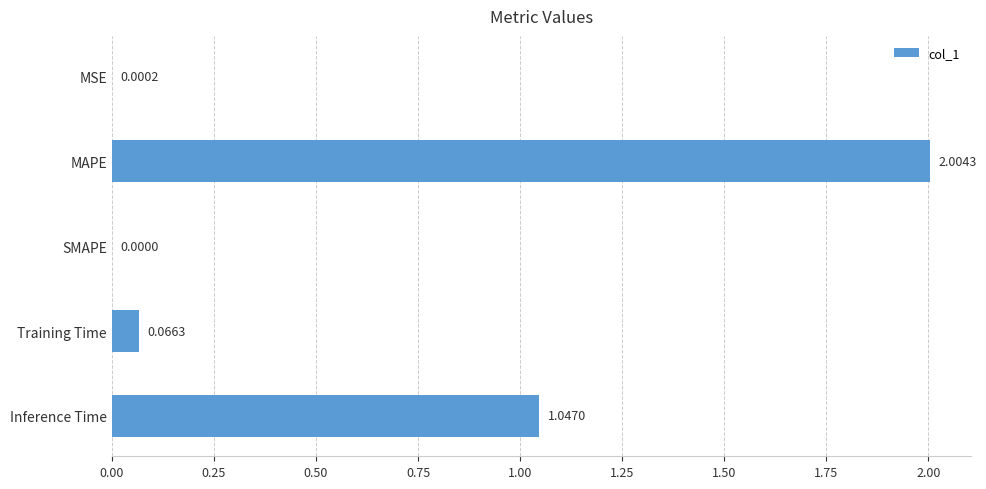

Between SMAPE and Training Time, which is larger?

Training Time